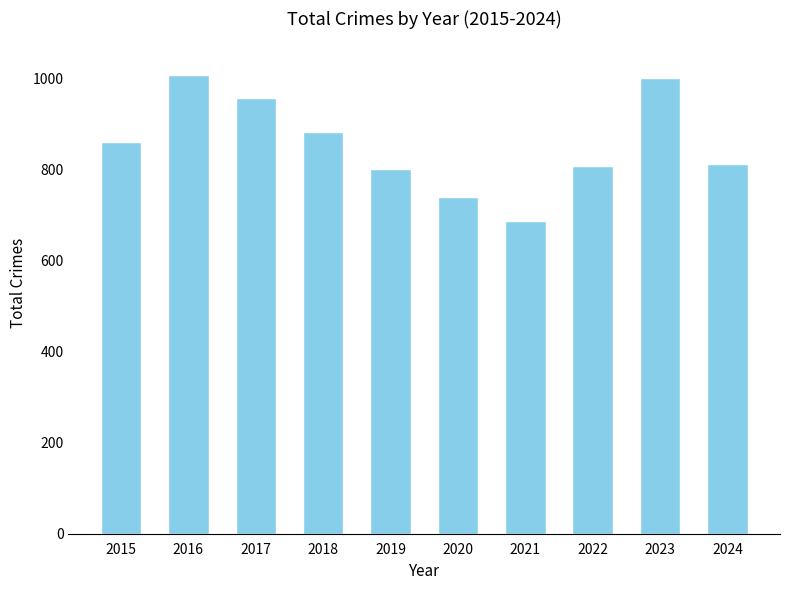

What is the greatest value displayed?

1007